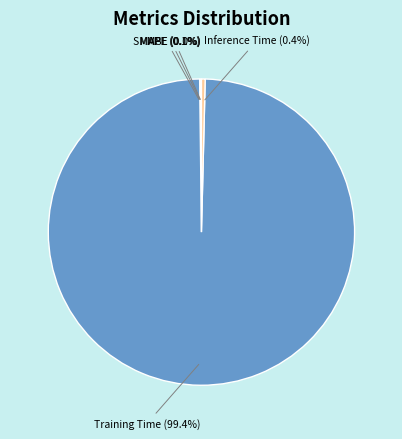

Is there a majority slice in this chart?

Yes